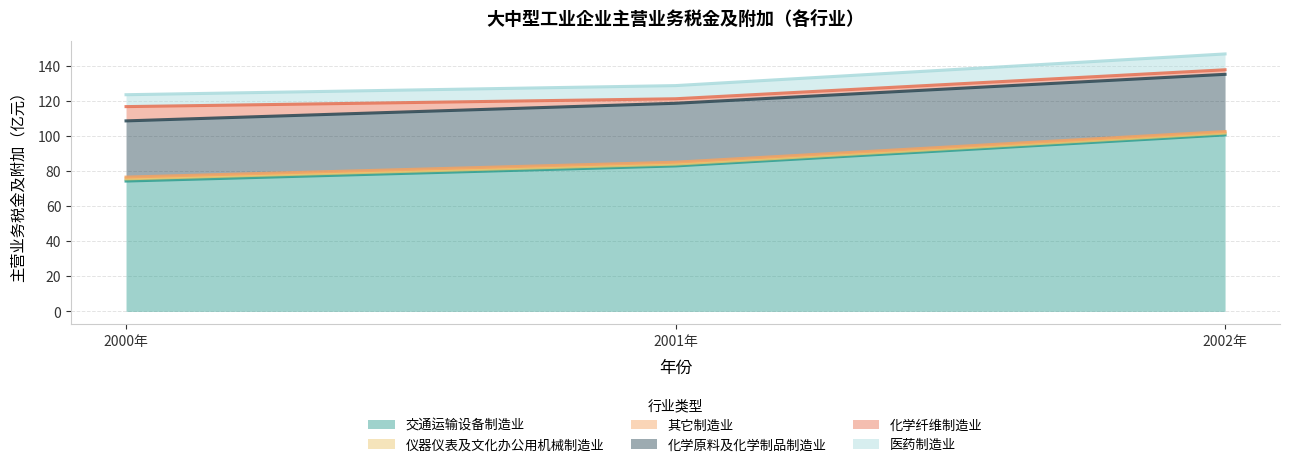

Reading left to right, transcribe all the data shown in this chart.

交通运输设备制造业: 74.4	83.1	100.8
仪器仪表及文化办公用机械制造业: 1.3	1.1	1.1
其它制造业: 1.0	1.1	0.9
化学原料及化学制品制造业: 32.1	33.7	32.7
化学纤维制造业: 8.1	2.6	2.6
医药制造业: 6.8	7.5	9.0